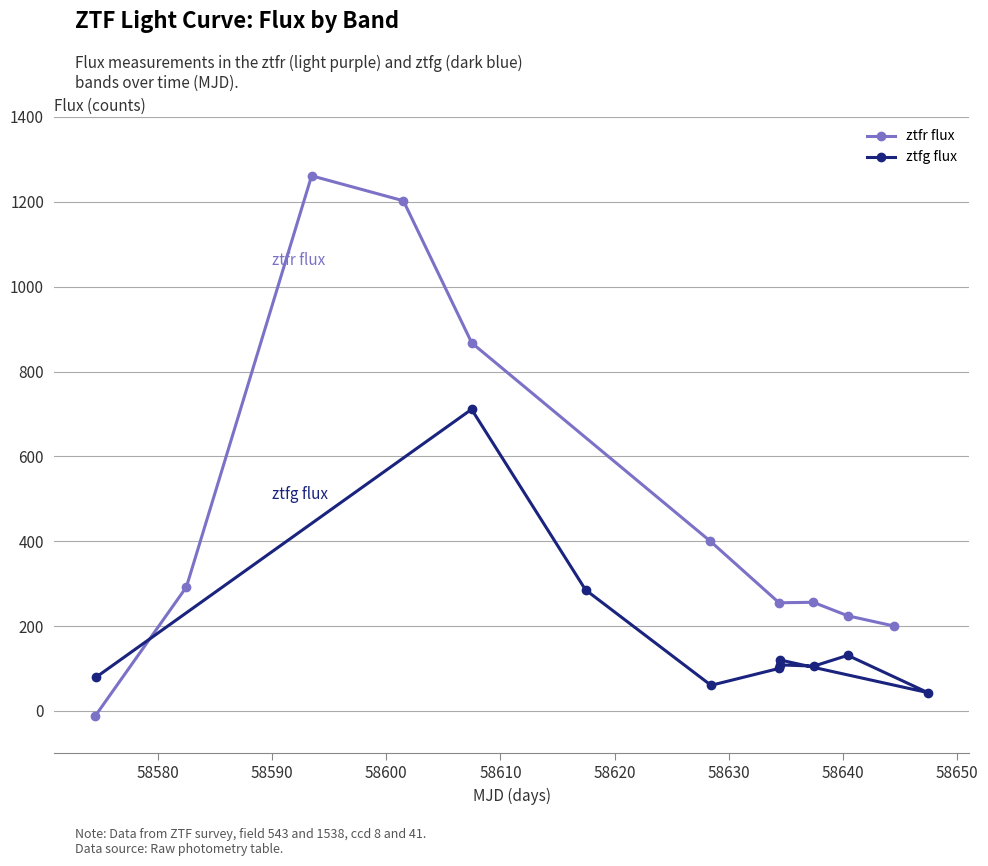

What is the maximum value for ztfg flux?

711.0